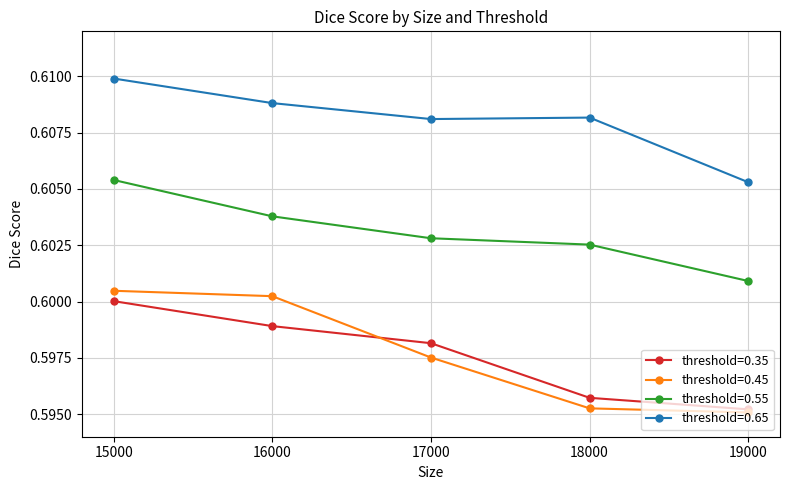

True or false: threshold=0.35 and threshold=0.65 cross at least once.

False